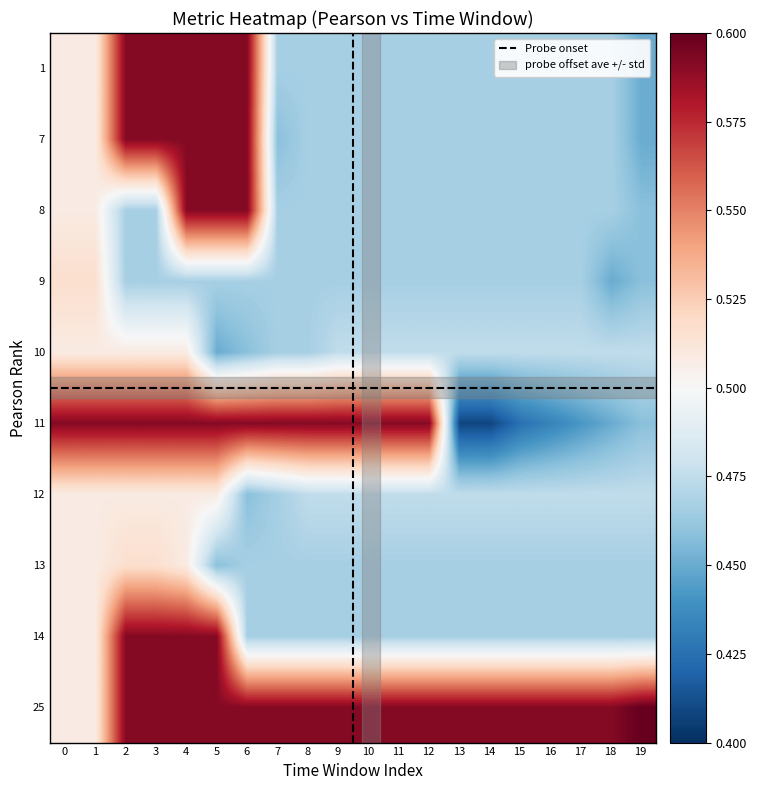

What is the difference between the maximum and minimum values in the 14 series?

0.1